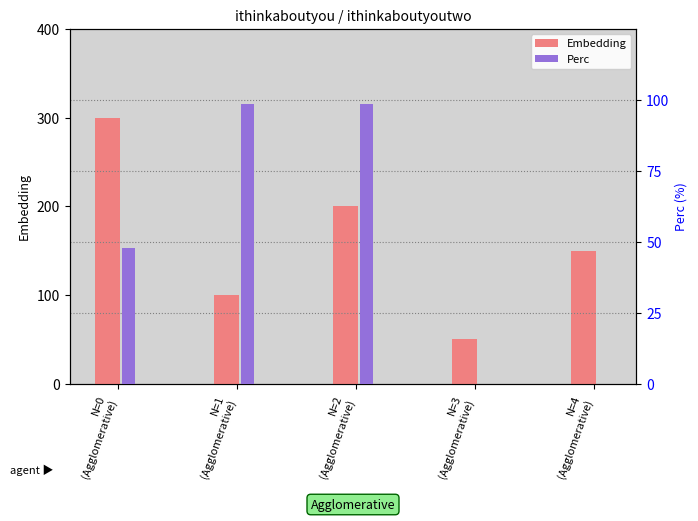

Rank the series by their average value, from lowest to highest.

Perc, Embedding